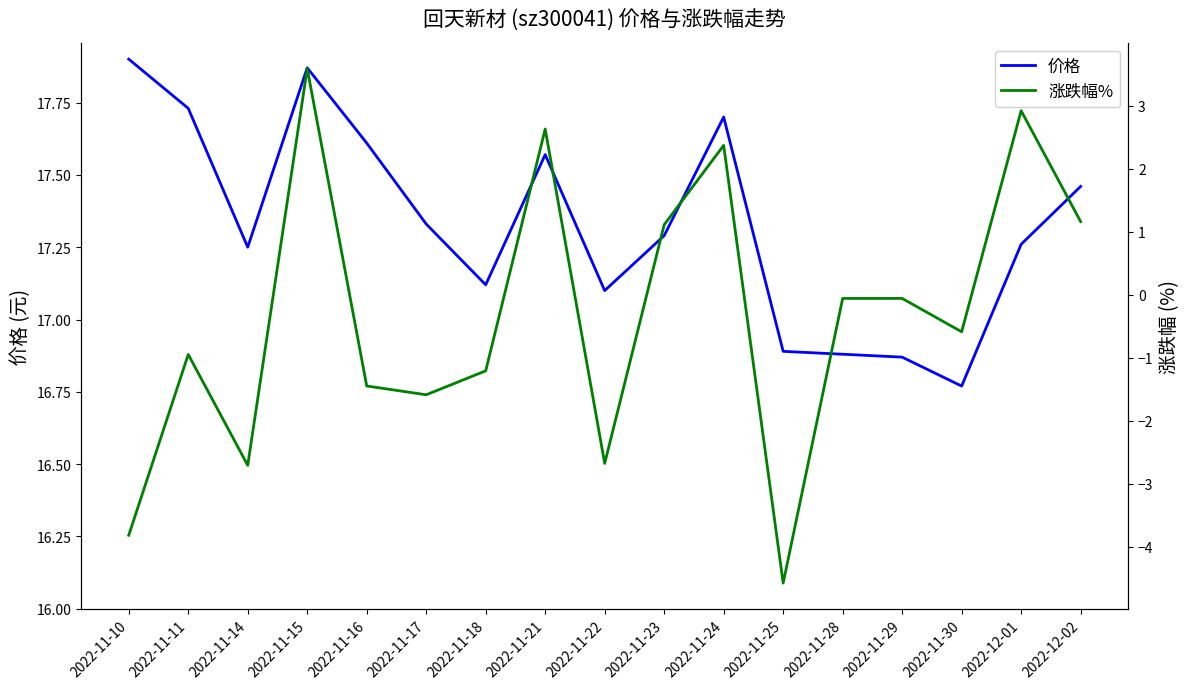

What is the total value across all series at 2022-11-16?

16.2